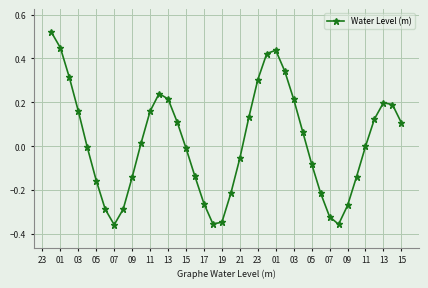

What is the difference between the maximum and second lowest values?

0.9